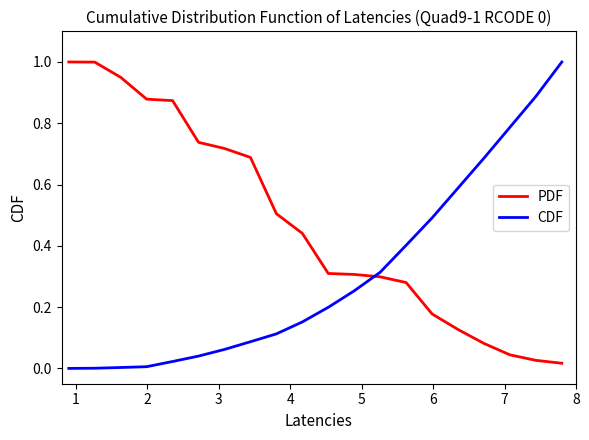

What is the greatest value displayed?

1.0